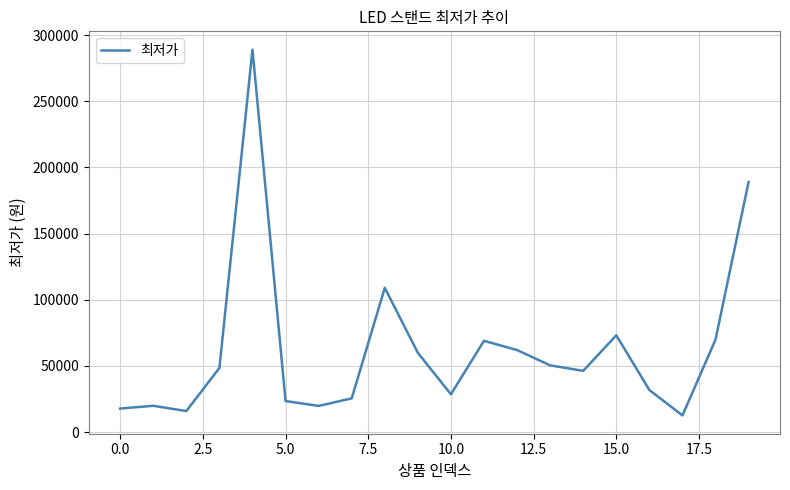

What is the difference between the maximum and minimum values?

276400